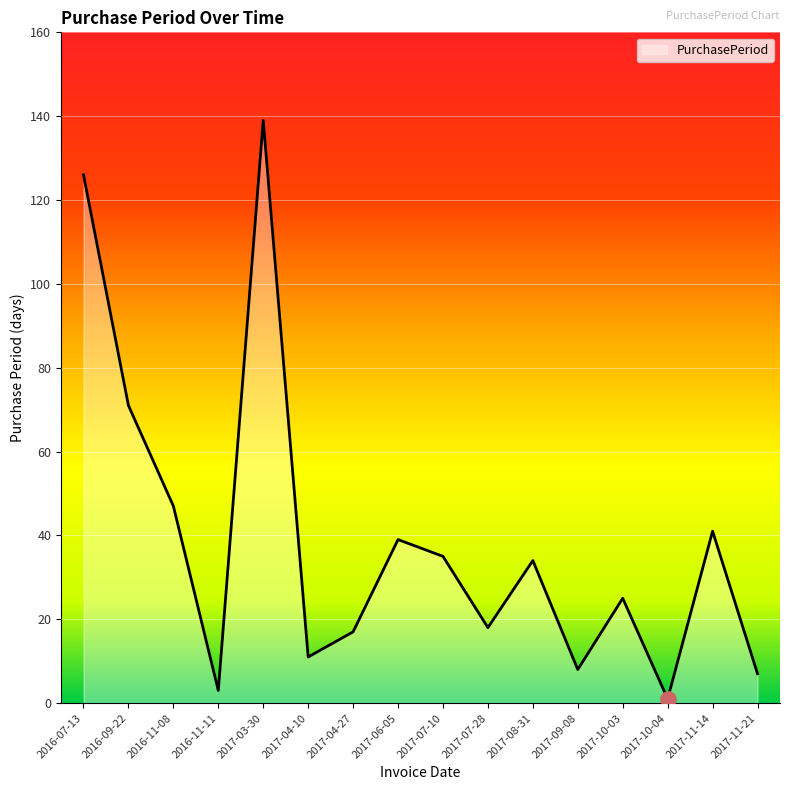

What is the ratio of the value at 2017-04-27 to the value at 2017-10-03?

0.7